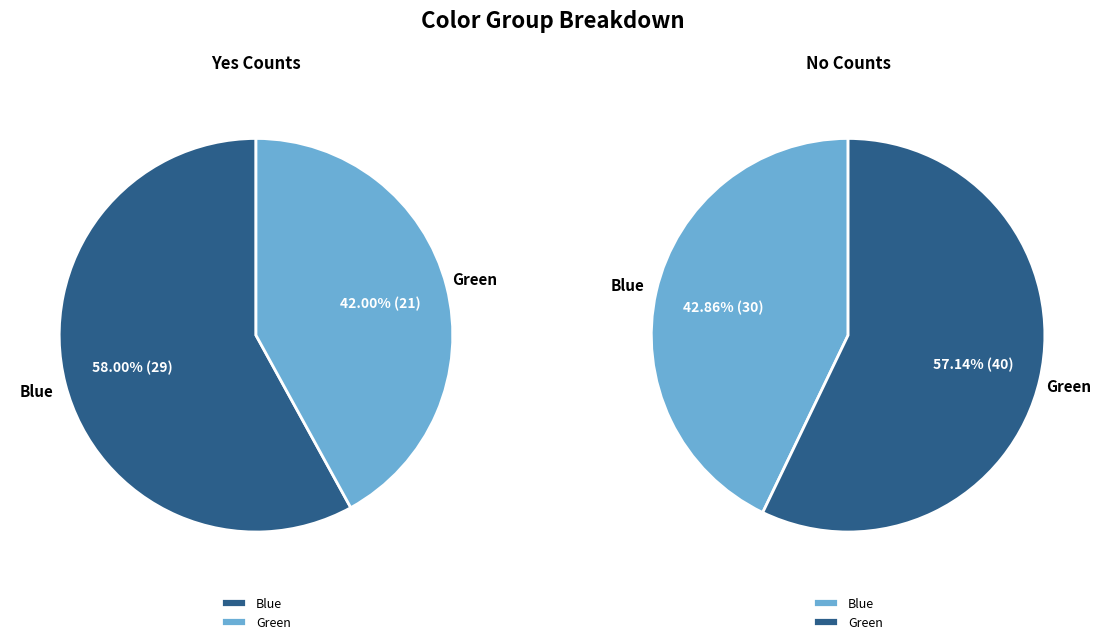

To the nearest percent, what is the difference between the largest and smallest slice percentages?

14%